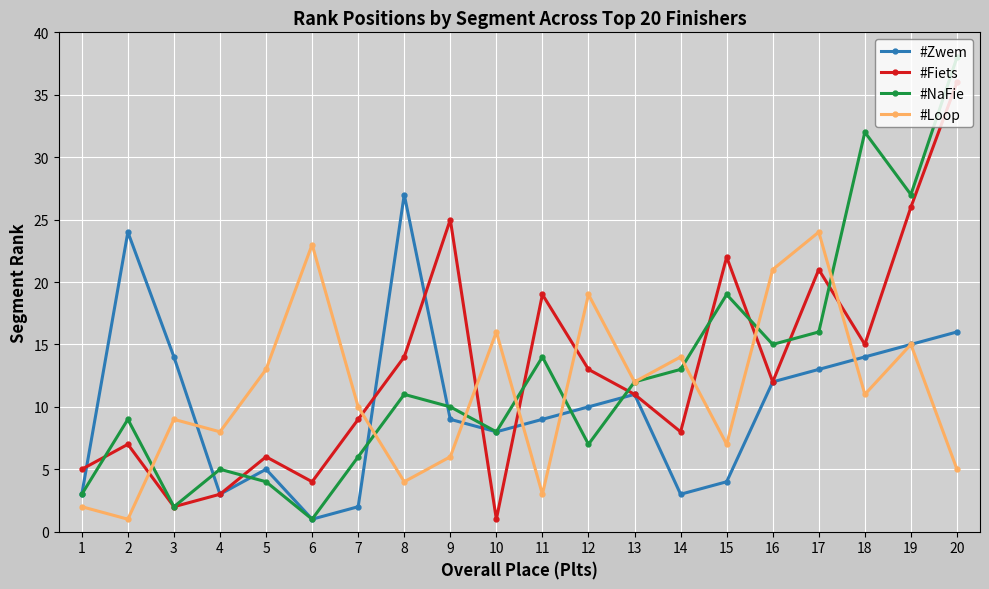

Rank the series at 2 from lowest to highest value.

#Loop, #Fiets, #NaFie, #Zwem